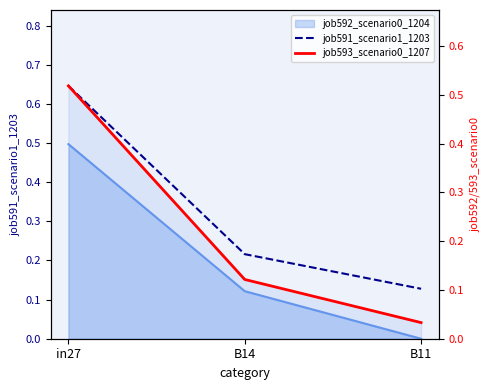

What is the sum of all job593_scenario0_1207 values?

0.7